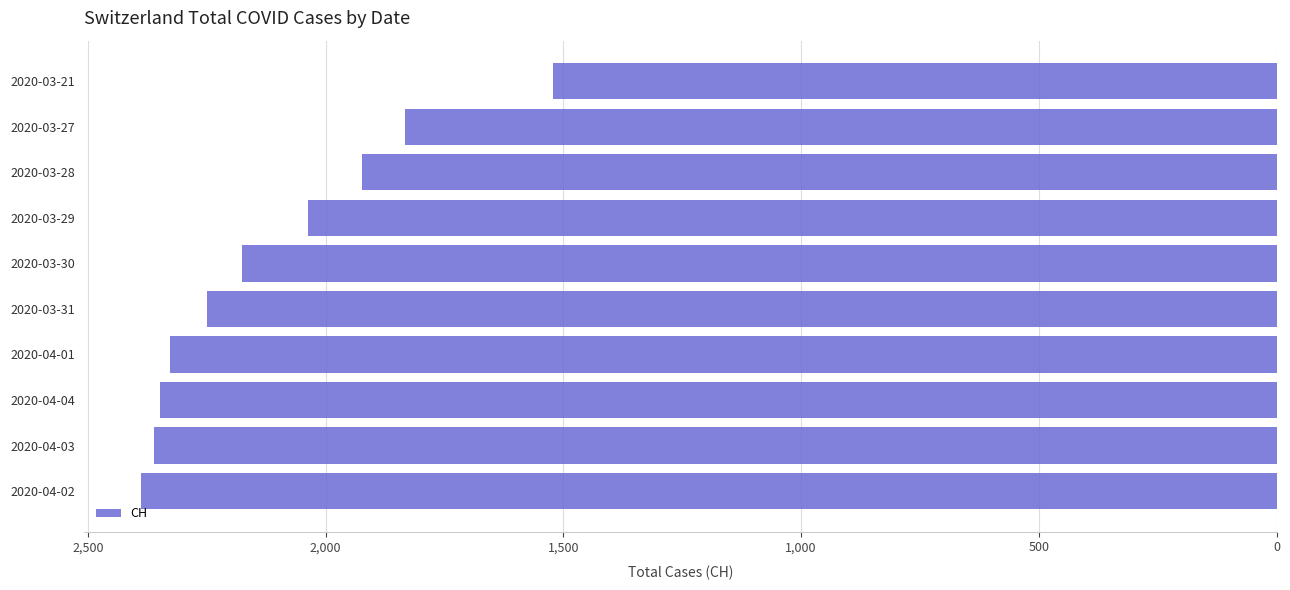

Reading bottom to top, transcribe all the data shown in this chart.

2388	2362	2348	2327	2250	2177	2037	1923	1833	1521